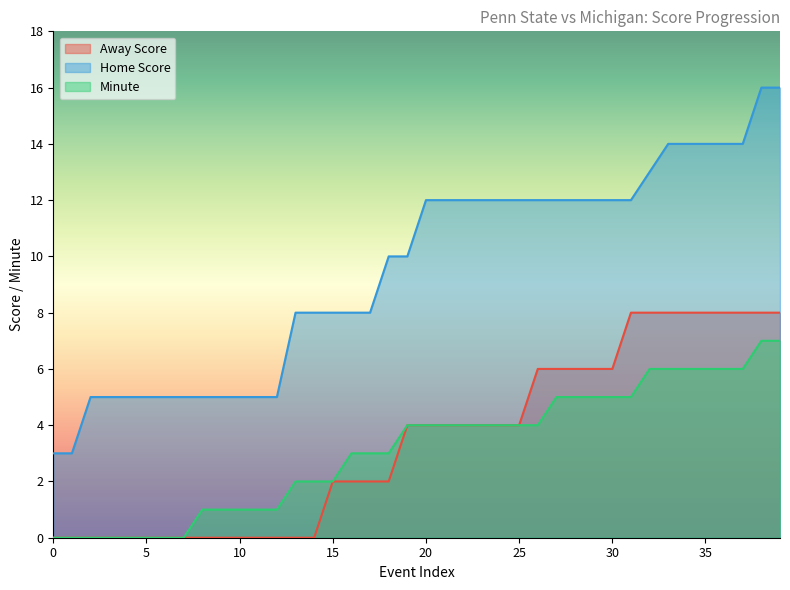

True or false: Away Score and Home Score intersect in this chart.

False